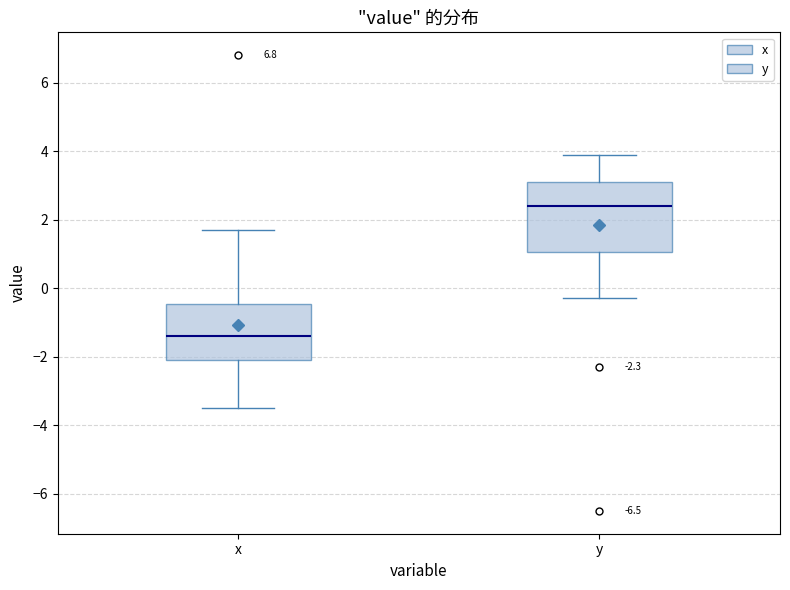

Comparing the boxes themselves (not the whiskers), which one is the tallest?

y